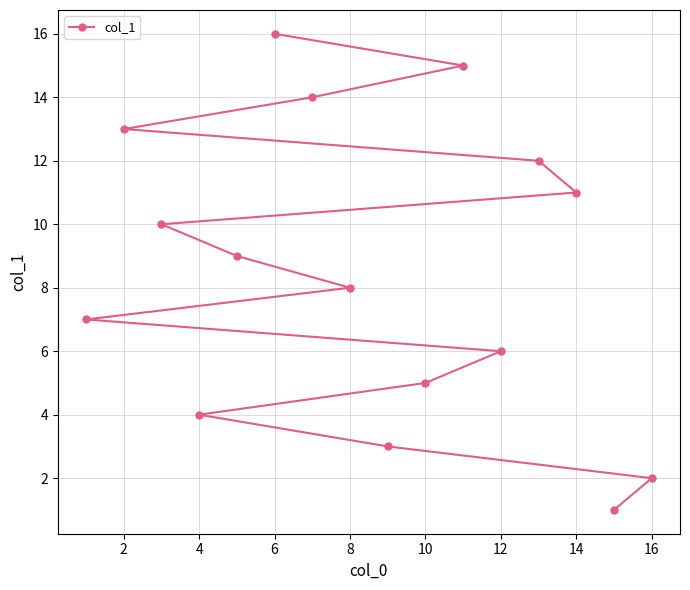

What is the maximum value shown in the chart?

16